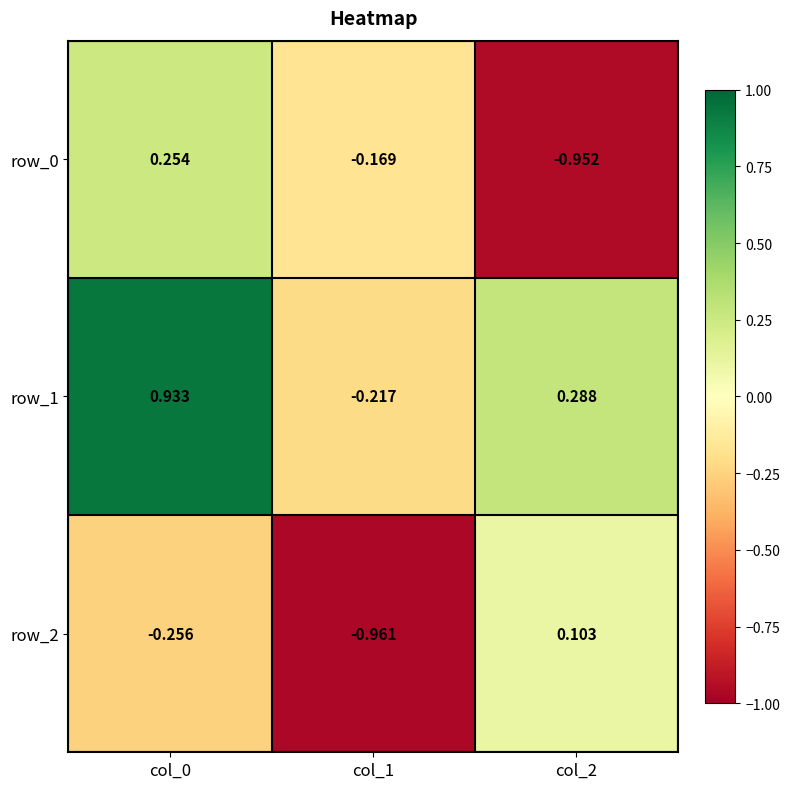

What is the difference between the maximum and second lowest values in the row_1 series?

0.6